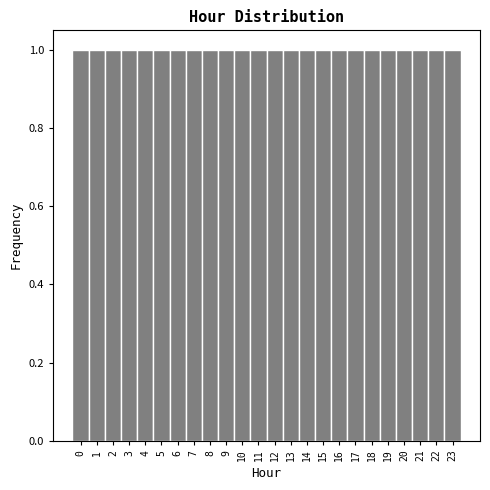

Reading left to right, list every bar in this chart as the range it spans on the x-axis followed by its height. The values are not printed on the chart, so give them approximately, as read against the axis.

-0.5 to 0.5: 1
0.5 to 1.5: 1
1.5 to 2.5: 1
2.5 to 3.5: 1
3.5 to 4.5: 1
4.5 to 5.5: 1
5.5 to 6.5: 1
6.5 to 7.5: 1
7.5 to 8.5: 1
8.5 to 9.5: 1
9.5 to 10.5: 1
10.5 to 11.5: 1
11.5 to 12.5: 1
12.5 to 13.5: 1
13.5 to 14.5: 1
14.5 to 15.5: 1
15.5 to 16.5: 1
16.5 to 17.5: 1
17.5 to 18.5: 1
18.5 to 19.5: 1
19.5 to 20.5: 1
20.5 to 21.5: 1
21.5 to 22.5: 1
22.5 to 23.5: 1